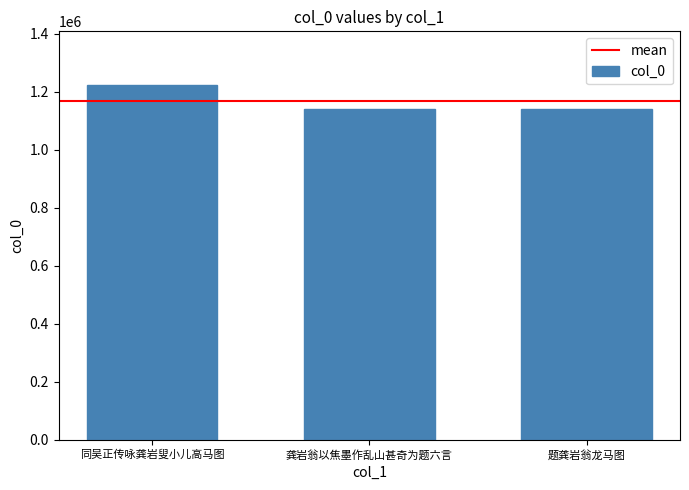

The chart shows a value of 1833379 at 同吴正传咏龚岩叟小儿高马图. True or false?

False